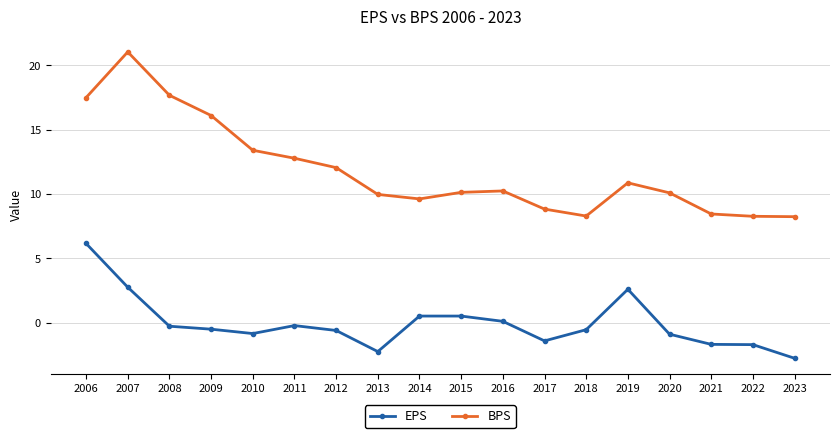

What is the sum of all EPS values?

-1.0